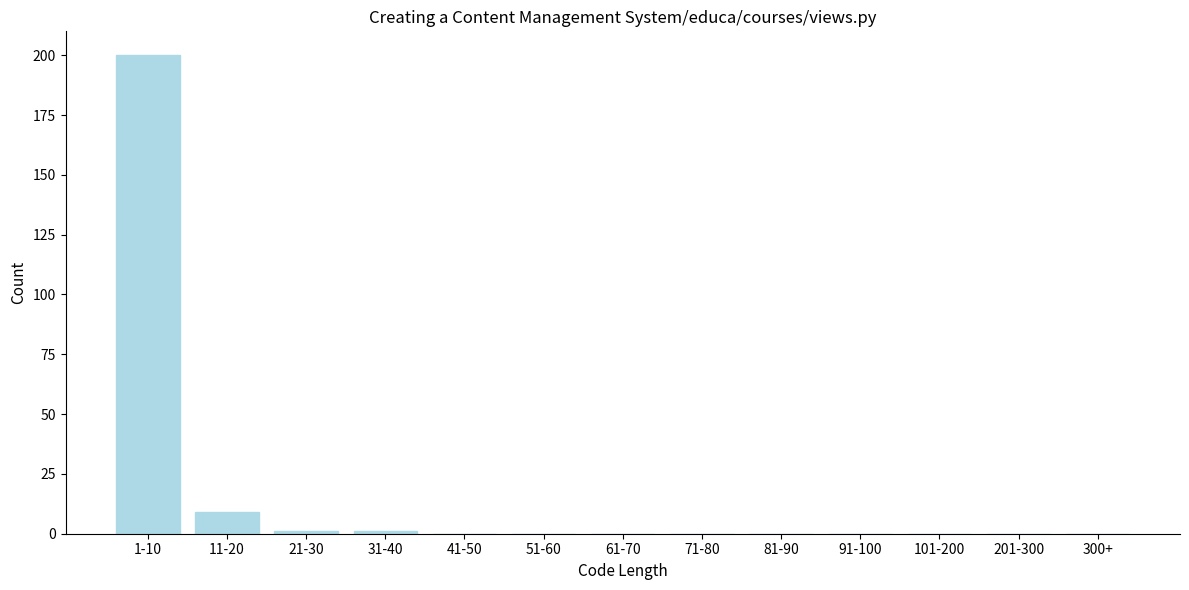

Reading right to left, extract all data points from this chart.

300+=0	201-300=0	101-200=0	91-100=0	81-90=0	71-80=0	61-70=0	51-60=0	41-50=0	31-40=1	21-30=1	11-20=9	1-10=200